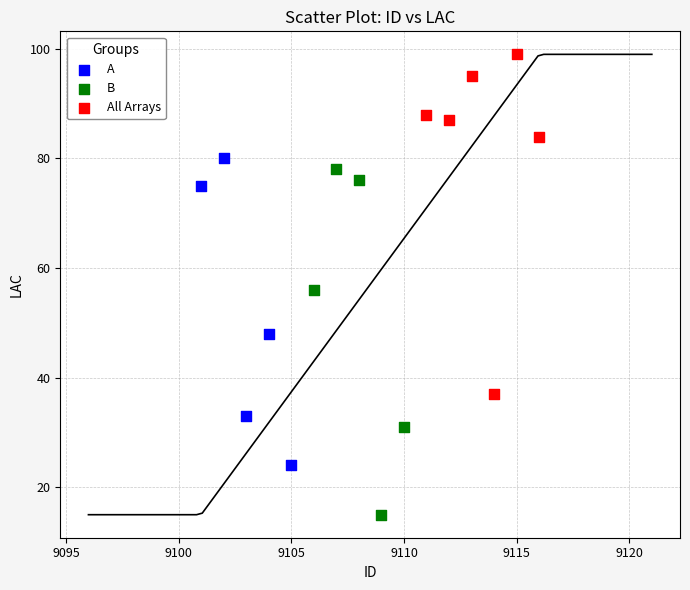

What are all the series names shown in the legend?

A, B, All Arrays